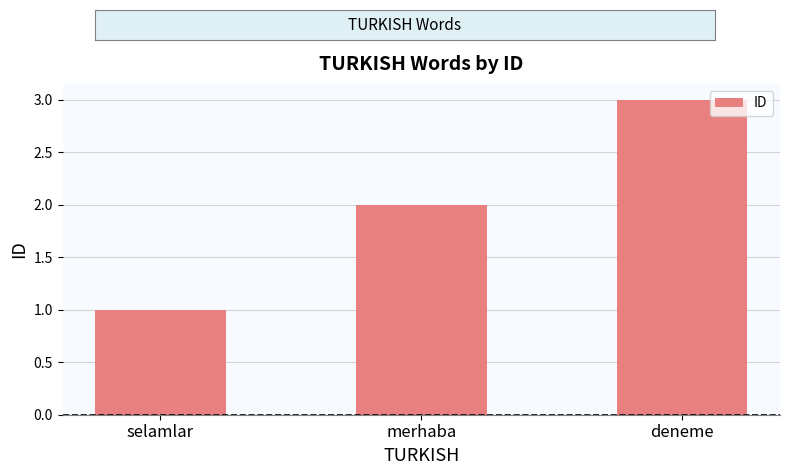

What is the approximate value at selamlar?

1